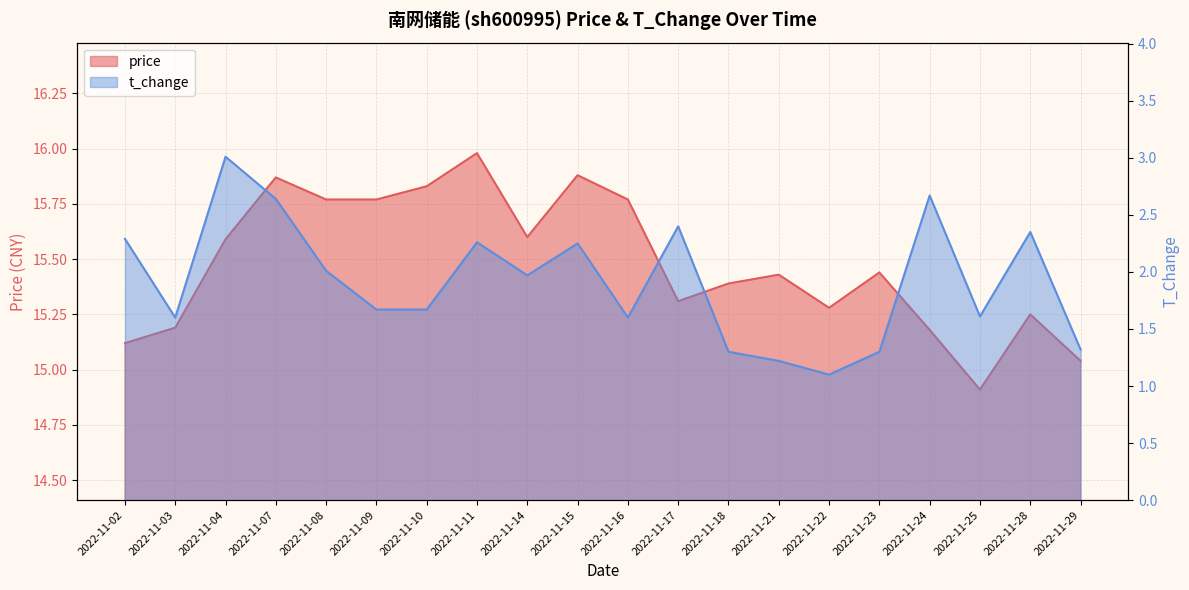

The t_change series shows 2.9 at 2022-11-09. True or false?

False